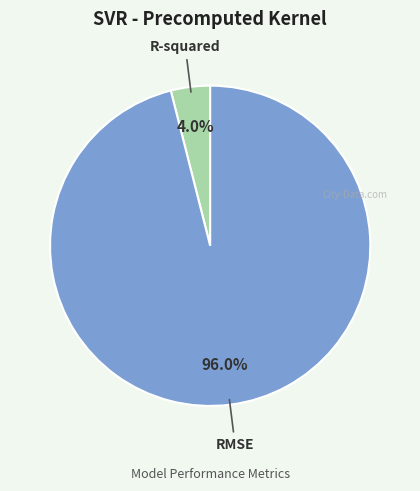

True or false: R-squared accounts for 4% of the total.

True